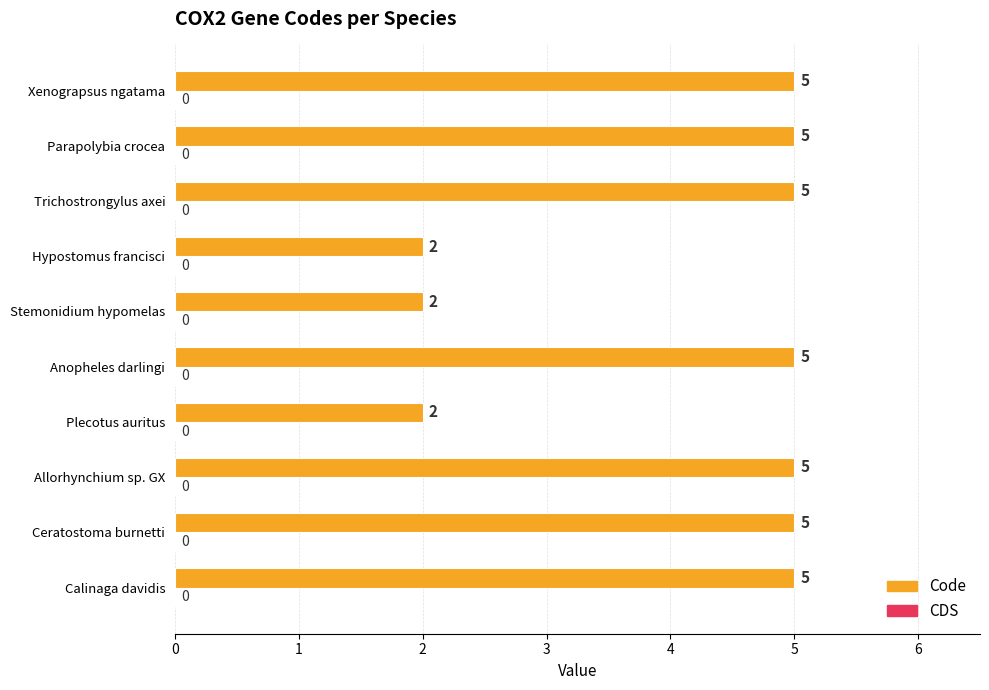

True or false: the data shows 5 at Parapolybia crocea.

True